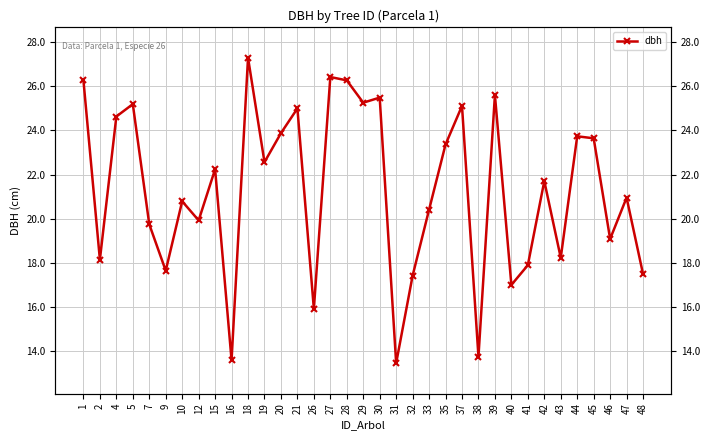

Reading left to right, list all the values displayed in this chart.

26.3	18.2	24.6	25.2	19.8	17.7	20.8	19.9	22.2	13.6	27.3	22.6	23.9	25.0	15.9	26.4	26.3	25.3	25.5	13.5	17.4	20.4	23.4	25.1	13.8	25.6	17.0	17.9	21.7	18.2	23.7	23.6	19.1	21.0	17.5